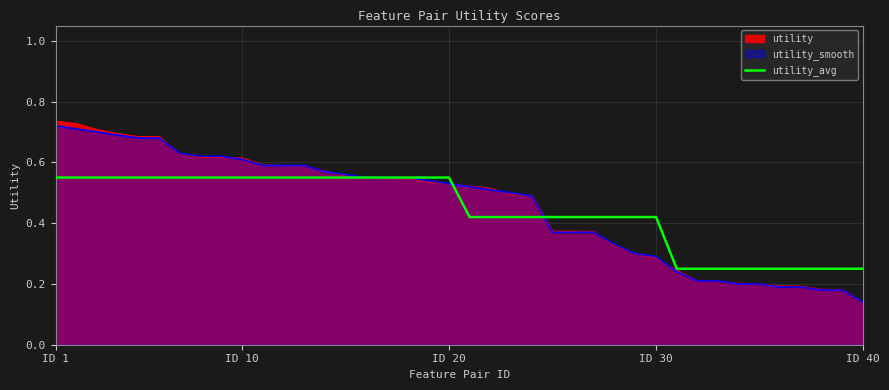

Count the number of categories in the chart.

40